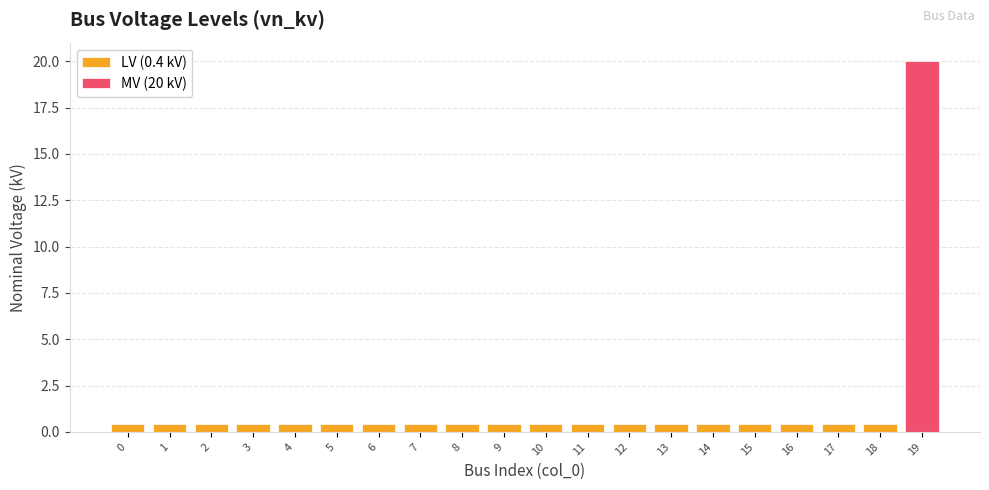

Reading left to right, transcribe all the data shown in this chart.

0.4	0.4	0.4	0.4	0.4	0.4	0.4	0.4	0.4	0.4	0.4	0.4	0.4	0.4	0.4	0.4	0.4	0.4	0.4	20.0